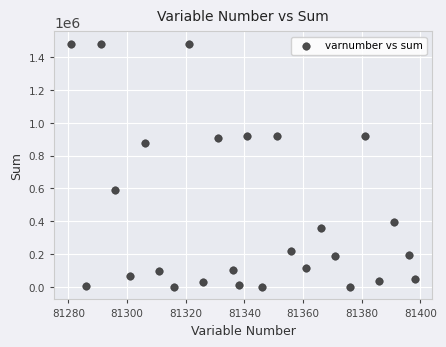

What is the range of X values (max minus min)?

117